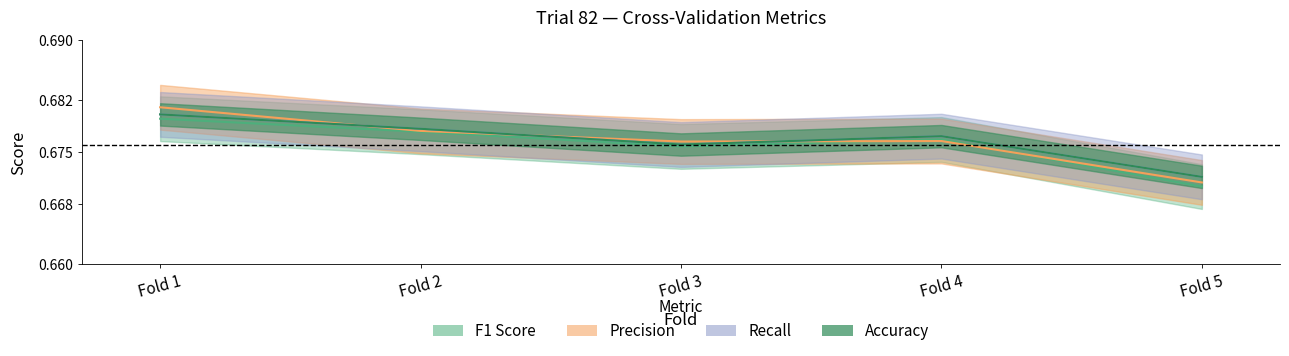

True or false: F1 Score and Recall intersect in this chart.

False